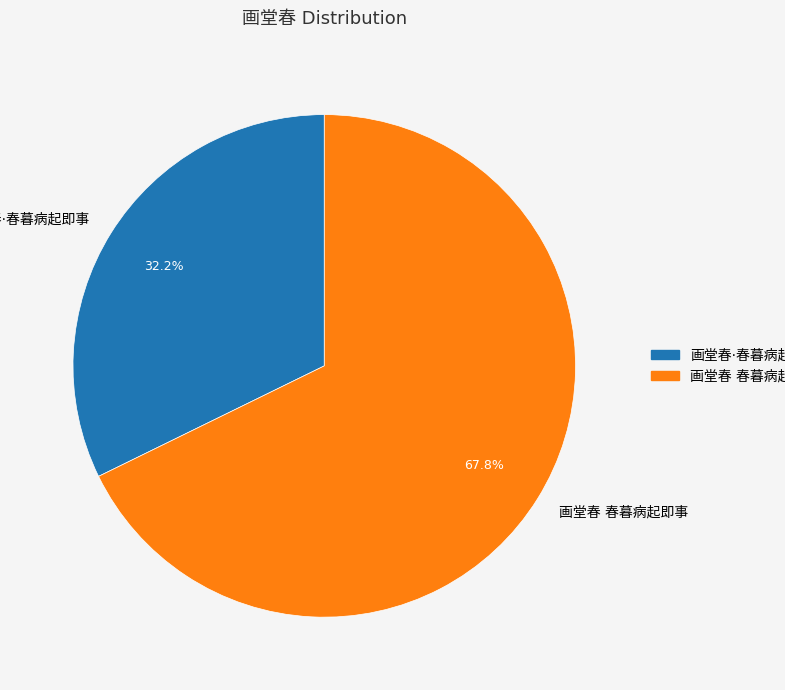

To the nearest percent, what is the average slice percentage?

50%